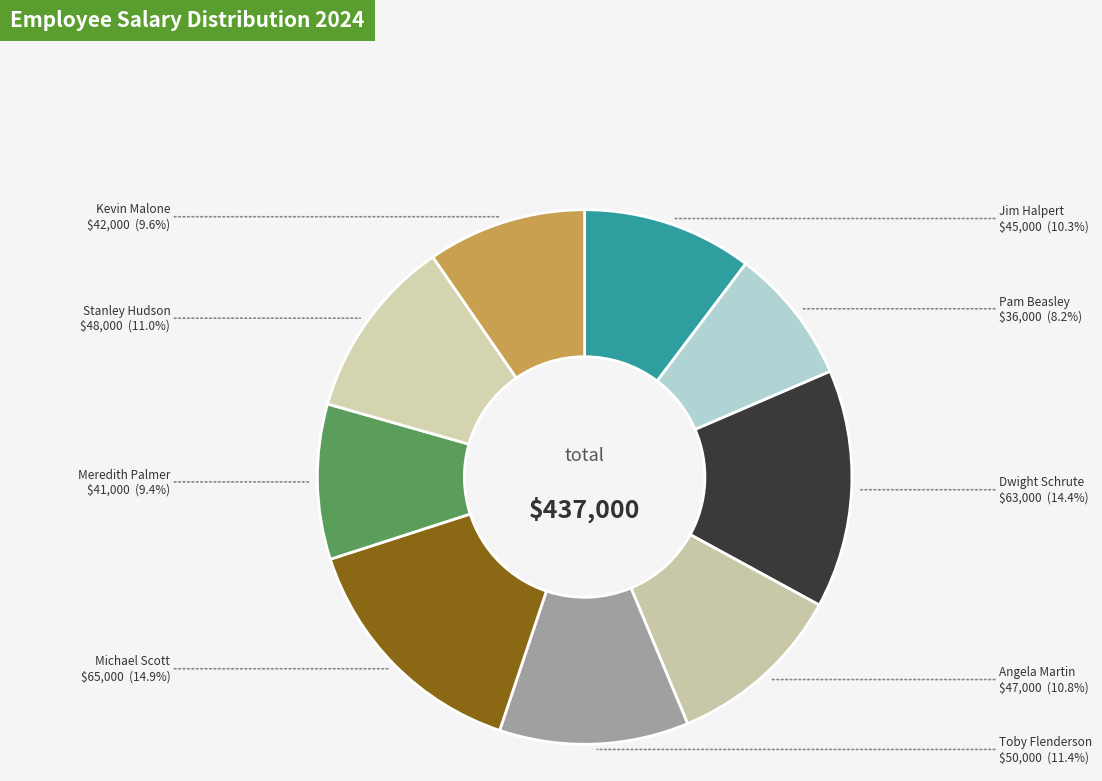

Between Dwight Schrute and Toby Flenderson, which is larger?

Dwight Schrute